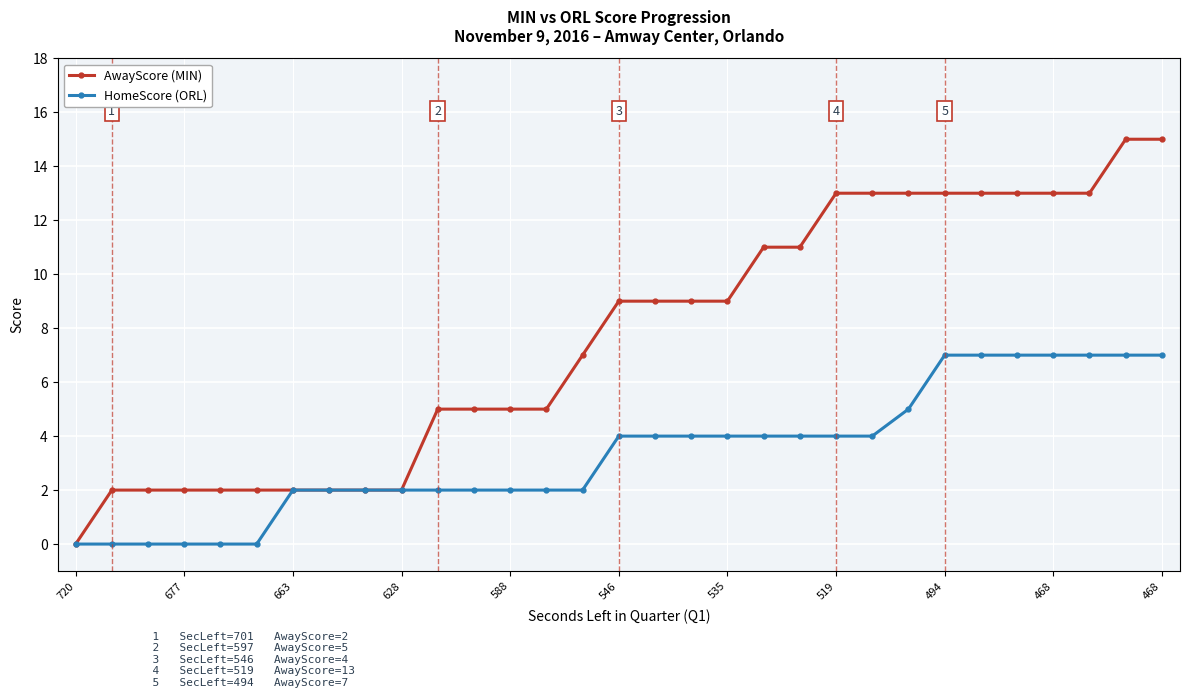

Which series has the widest spread of values?

AwayScore (MIN)